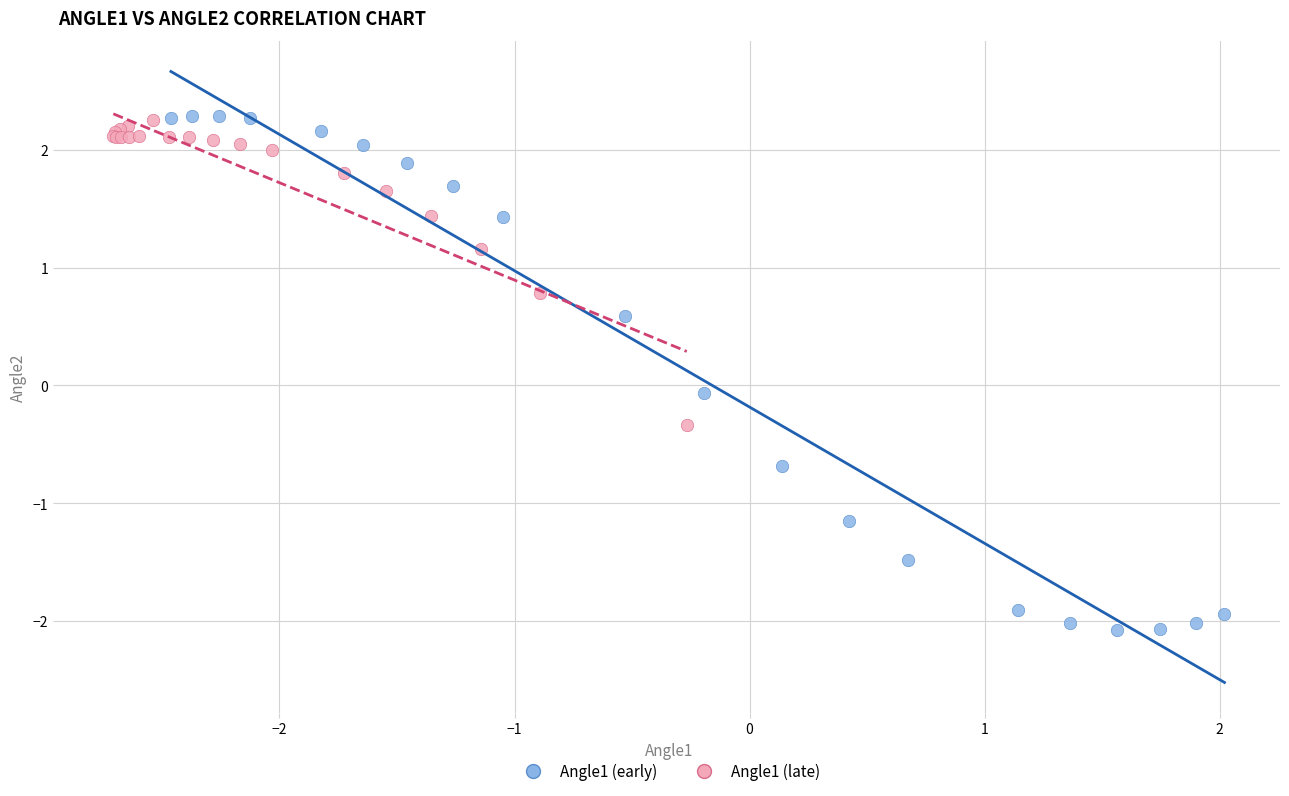

Which series has the largest Y range (max minus min)?

Angle1 (early)